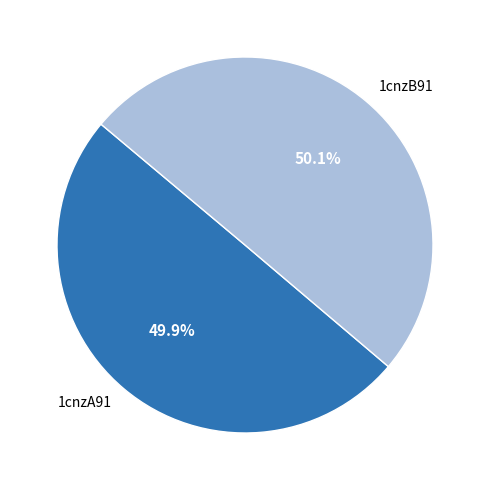

What percentage is NOT represented by 1cnzB91?

49.9%